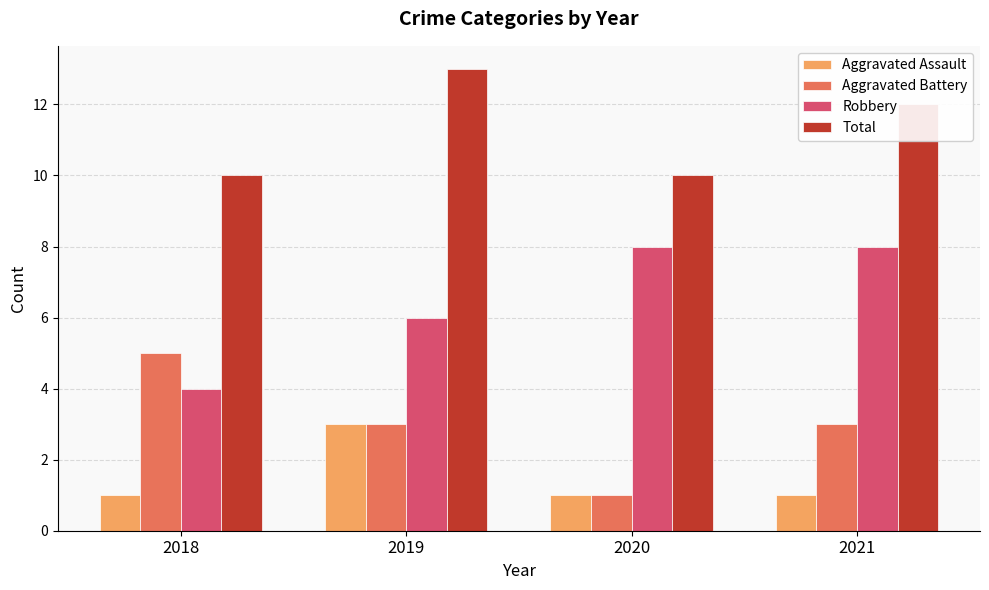

At which category does the chart reach its peak across all series?

2019